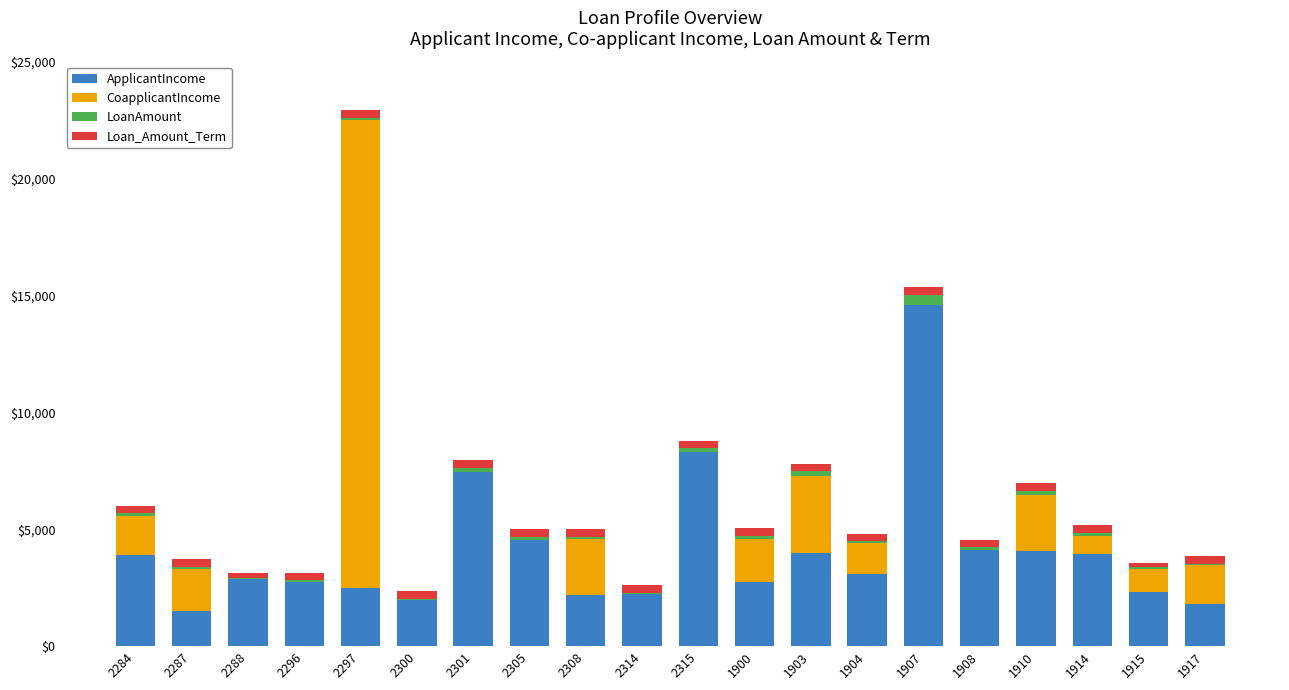

Are the bars horizontal?

No